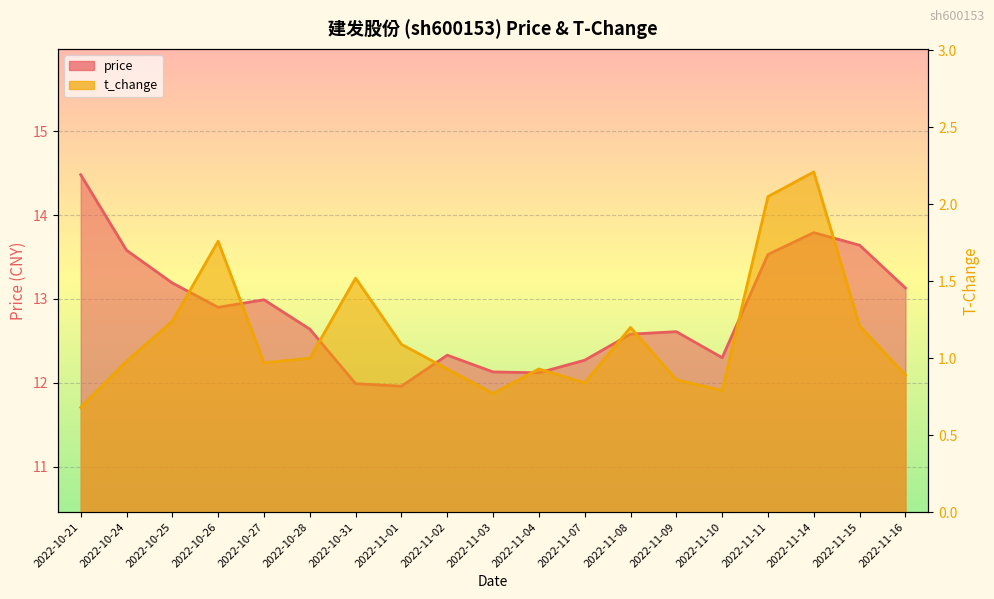

Rank the categories by t_change value from highest to lowest.

2022-11-14, 2022-11-11, 2022-10-26, 2022-10-31, 2022-10-25, 2022-11-15, 2022-11-08, 2022-11-01, 2022-10-28, 2022-10-24, 2022-10-27, 2022-11-02, 2022-11-04, 2022-11-16, 2022-11-09, 2022-11-07, 2022-11-10, 2022-11-03, 2022-10-21